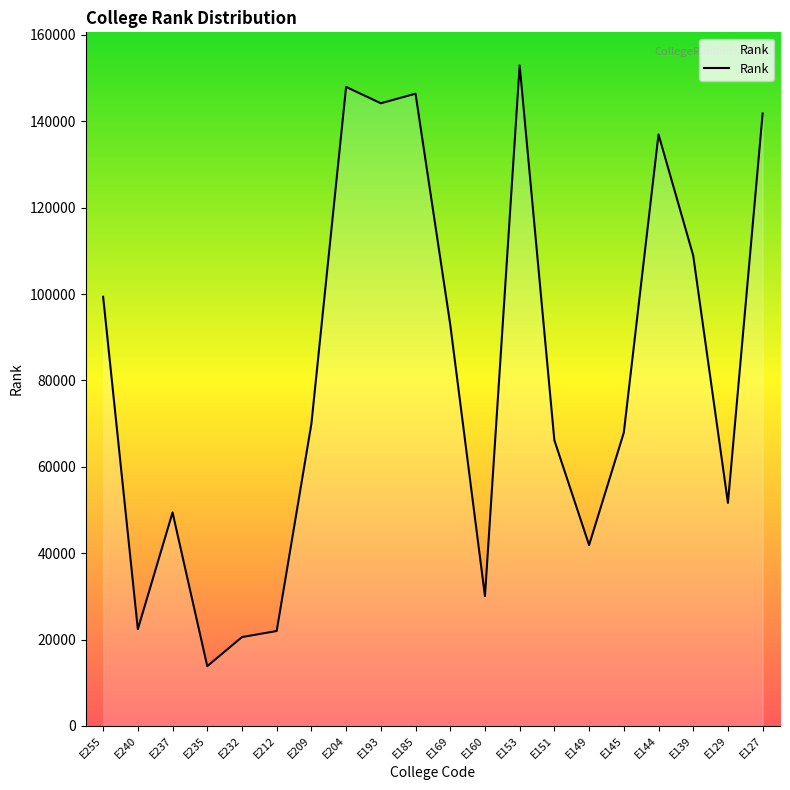

True or false: there are more than 2 points higher than both neighbors.

True